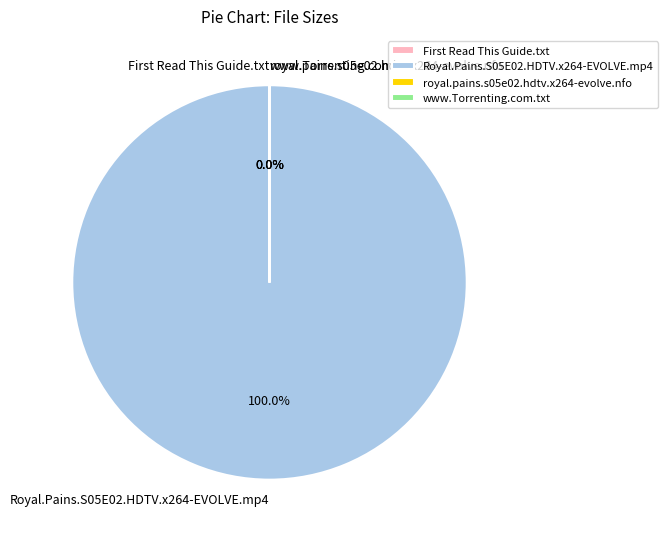

True or false: www.Torrenting.com.txt accounts for 0% of the total.

True